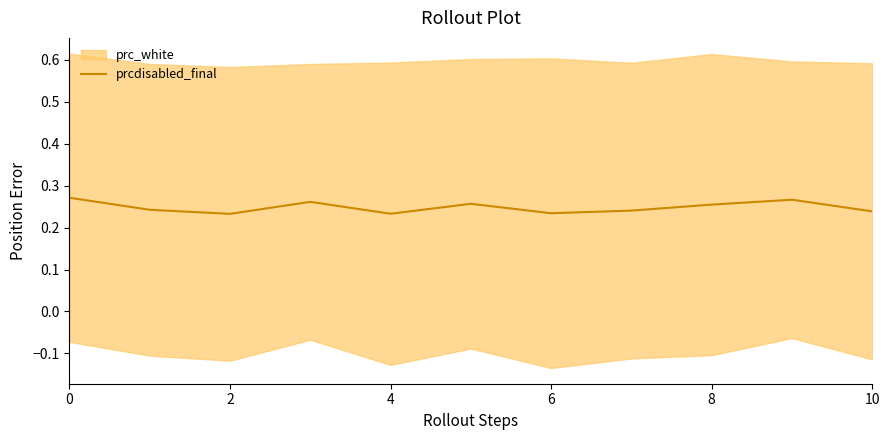

Is it true that the value at 6 is 0.2?

True